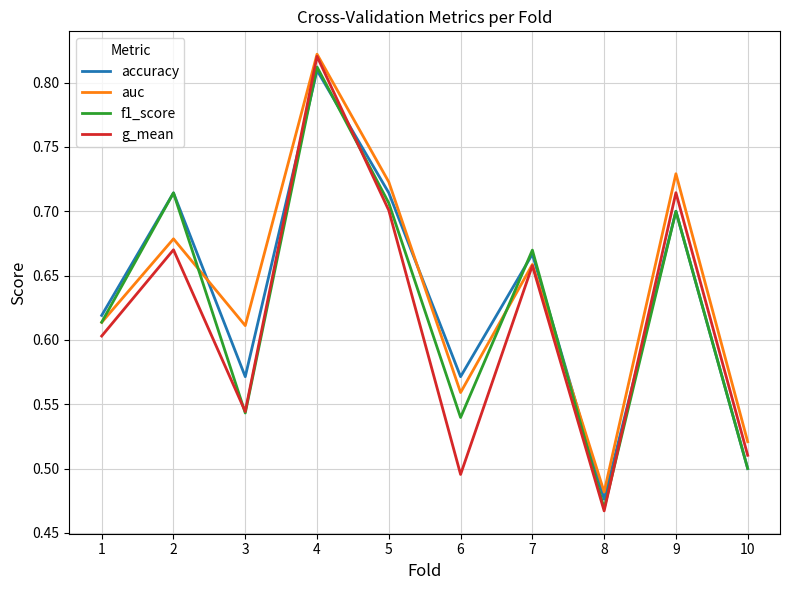

What is the sum of the auc values at 8 and 7?

1.1